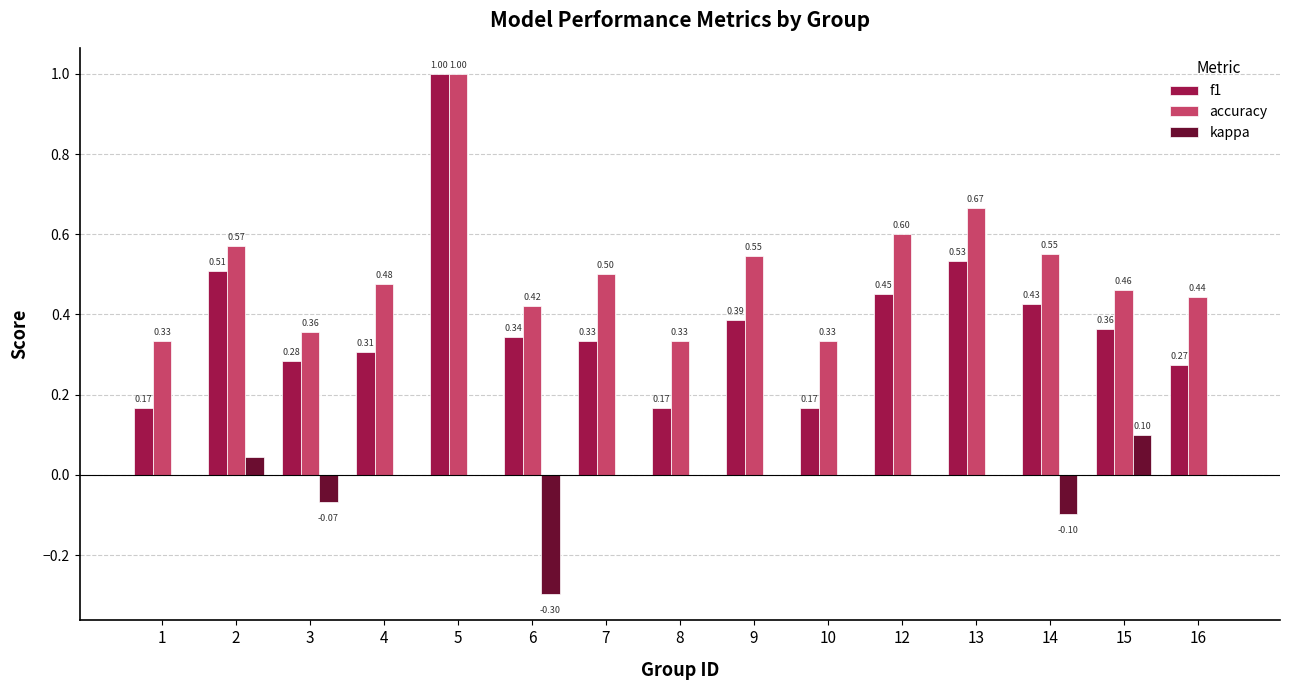

What is the sum of all accuracy values?

7.6